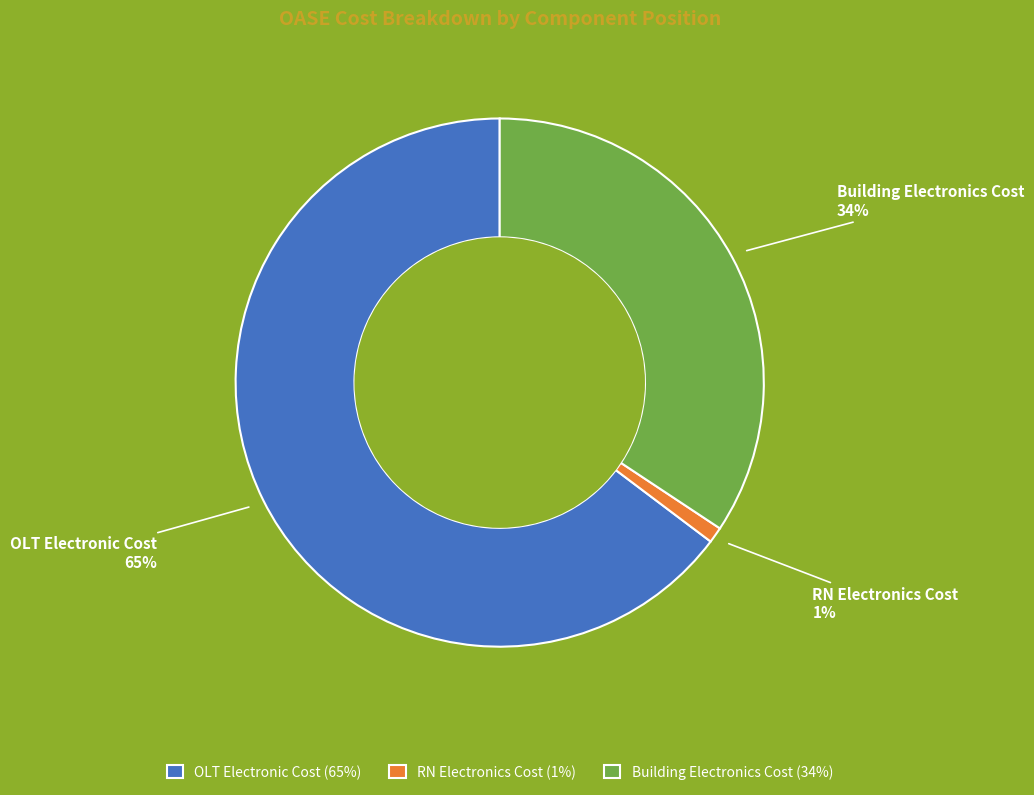

Is it true that Building Electronics Cost is 34% of the pie?

True